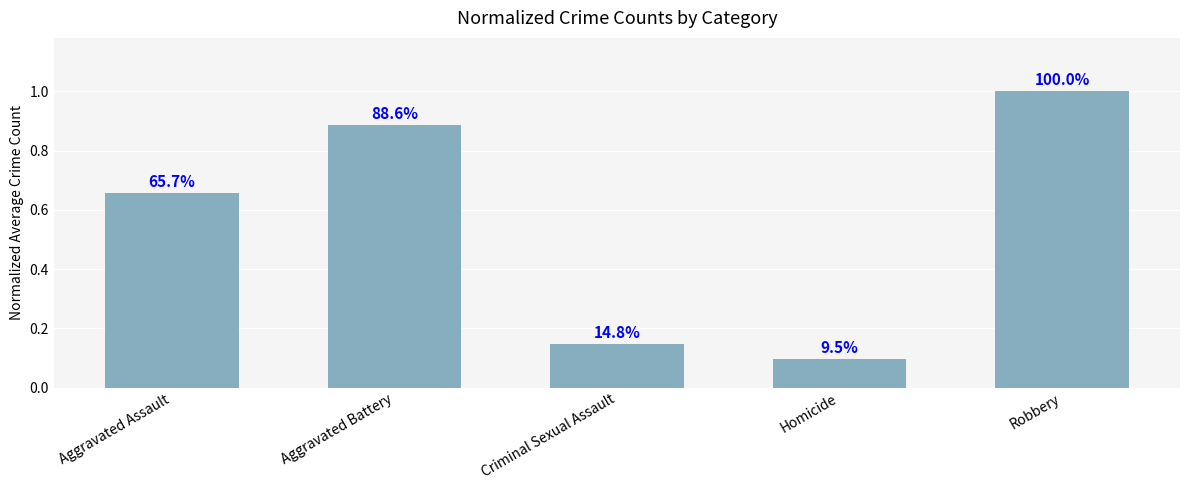

Reading left to right, transcribe all the data shown in this chart.

0.7	0.9	0.1	0.1	1.0